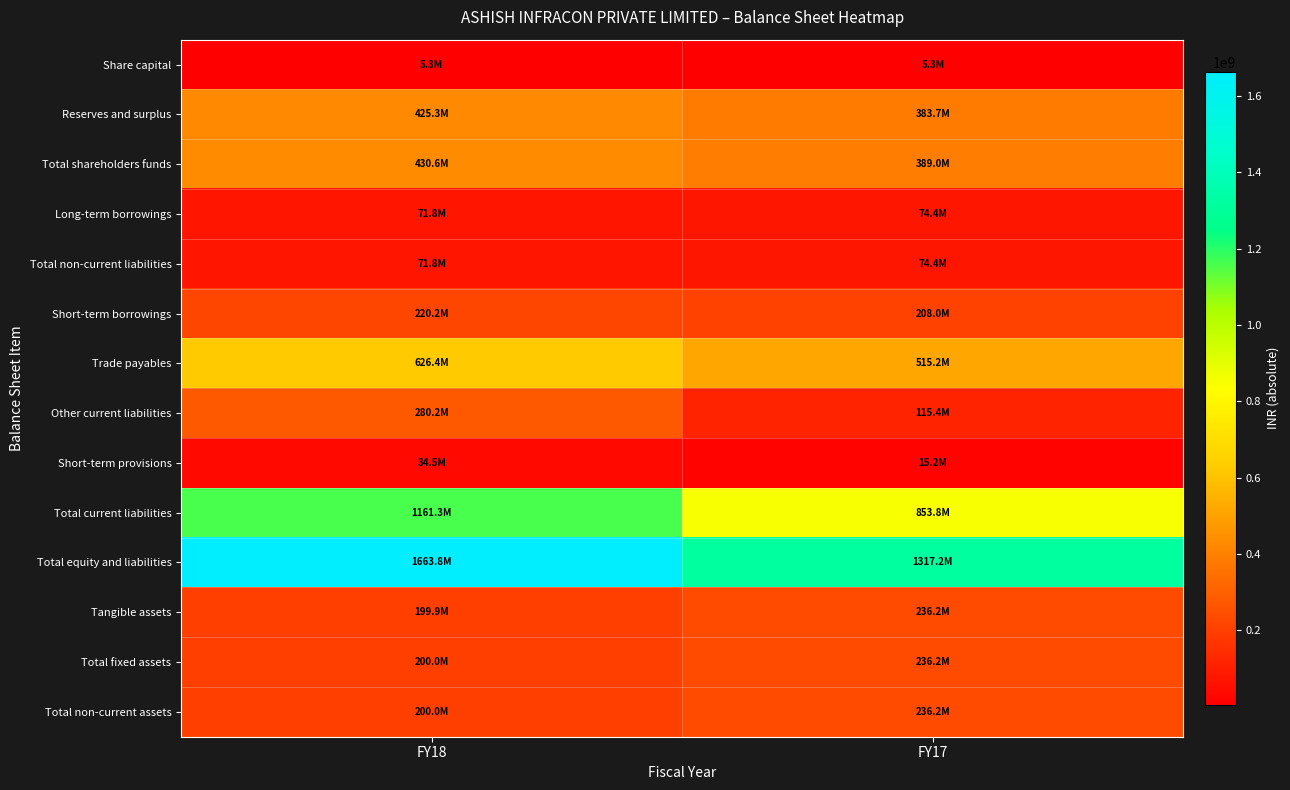

Which series has the largest total across all categories?

Total equity and liabilities